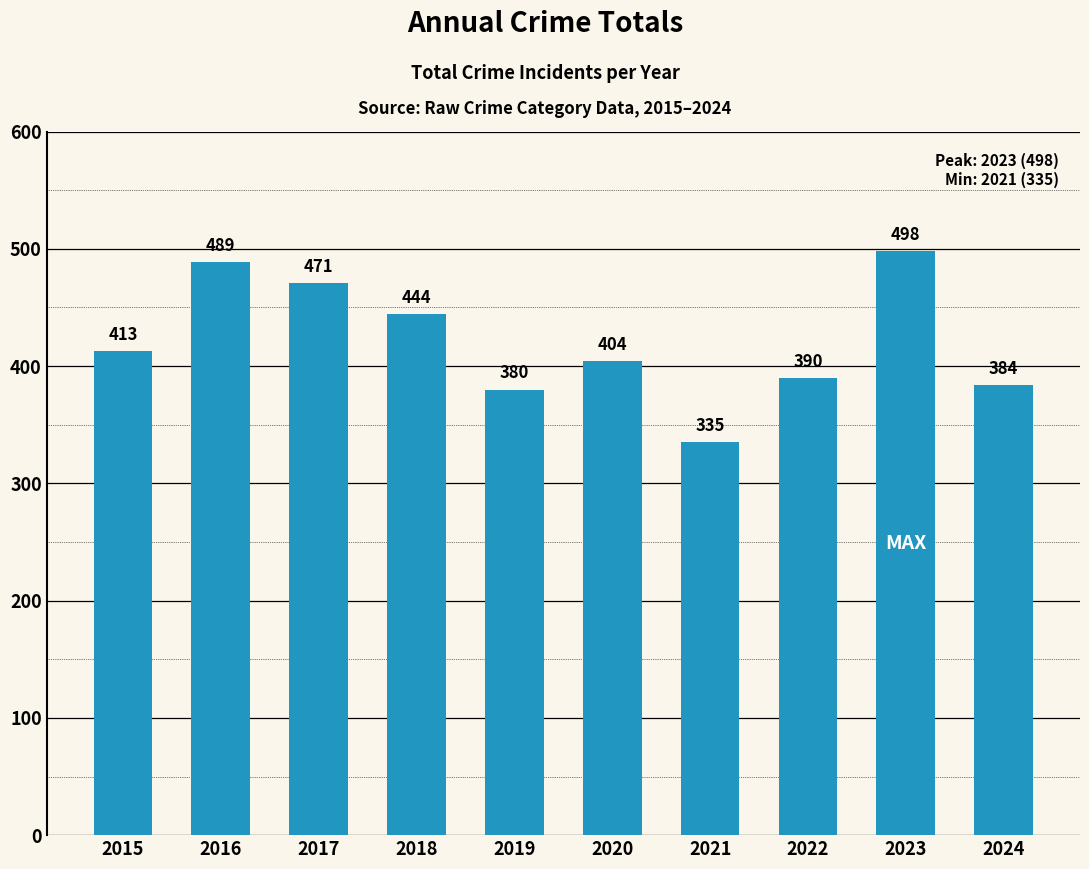

True or false: the data shows 404 at 2020.

True